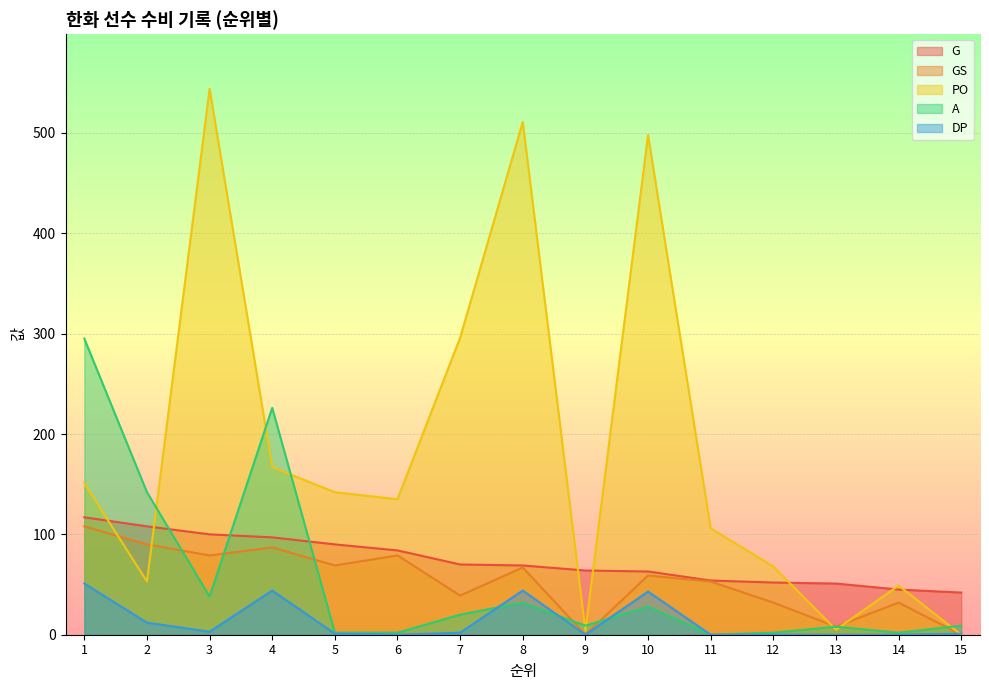

Rank the categories by GS value from lowest to highest.

9, 15, 13, 12, 14, 7, 11, 10, 8, 5, 3, 6, 4, 2, 1